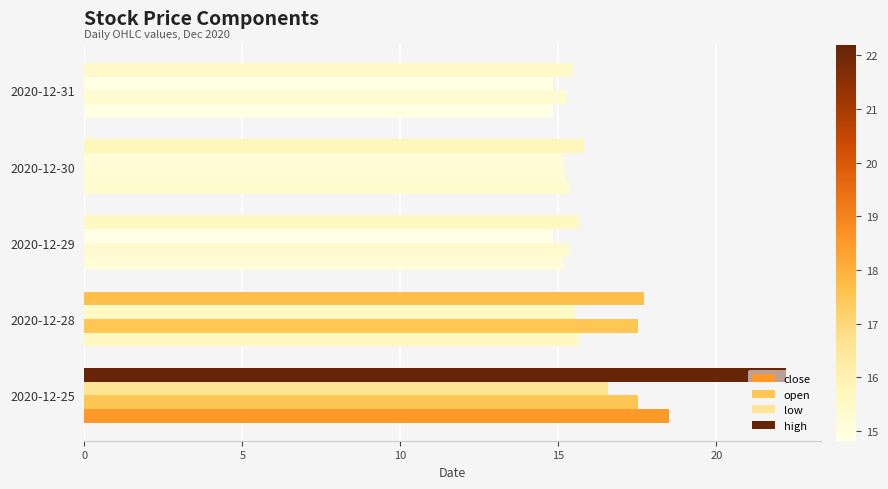

Count the number of categories in the chart.

5